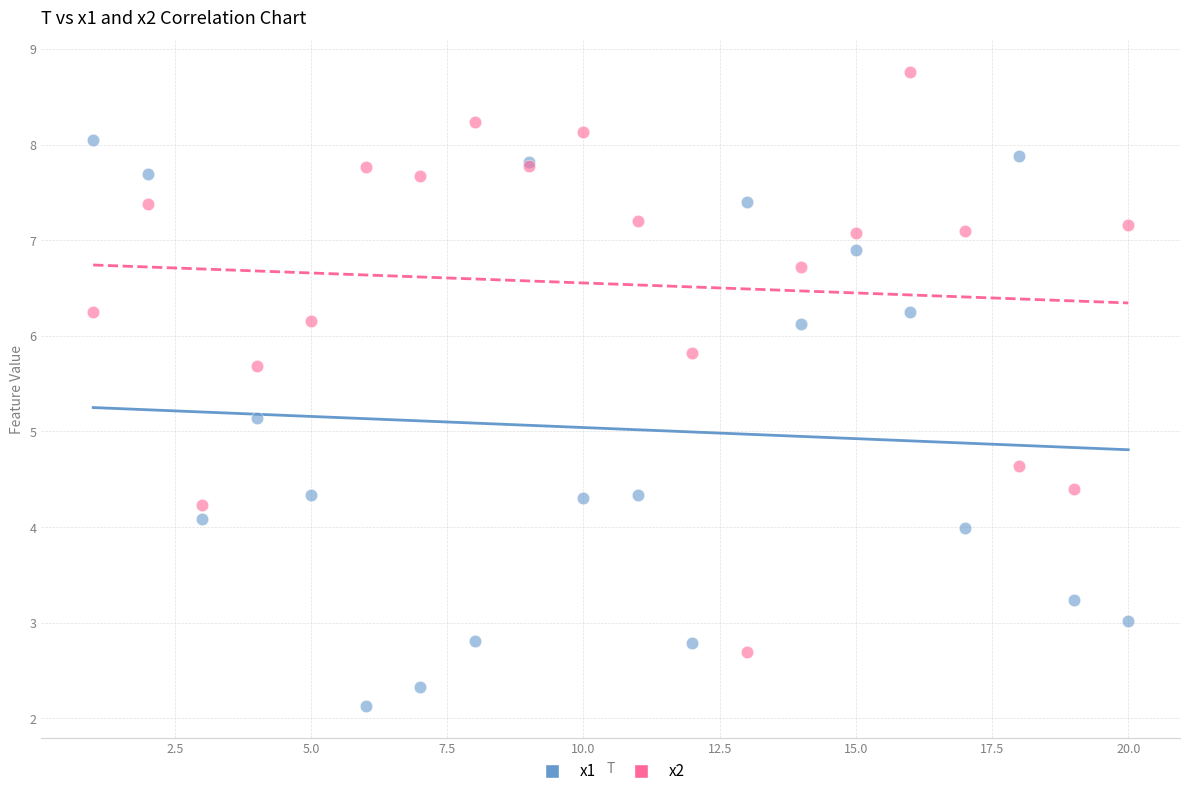

Which series reaches the minimum Y coordinate?

x1